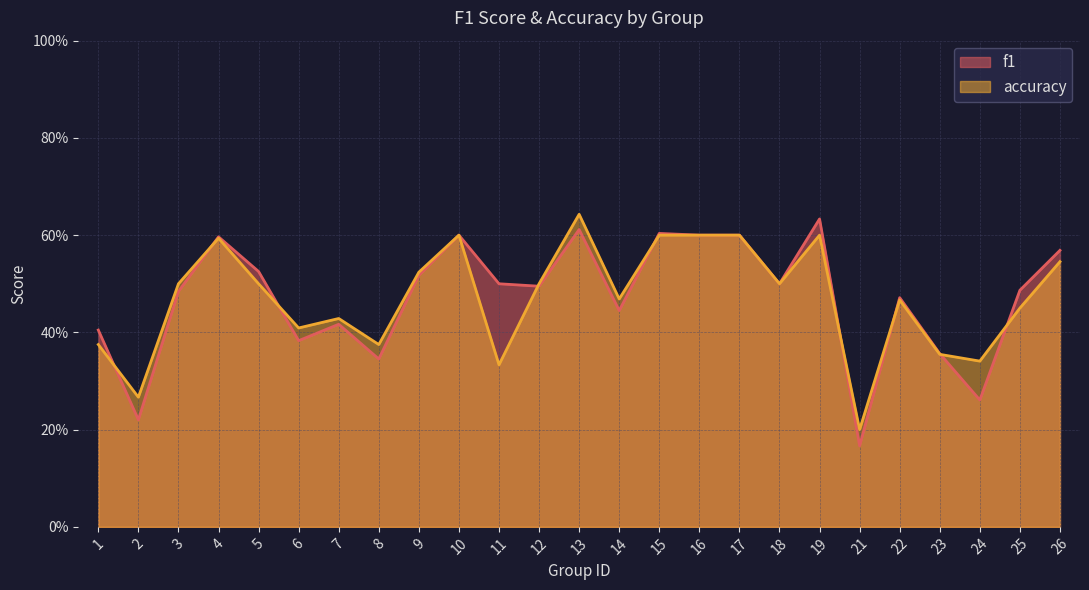

What is the difference between the accuracy values at 18 and 19?

0.1